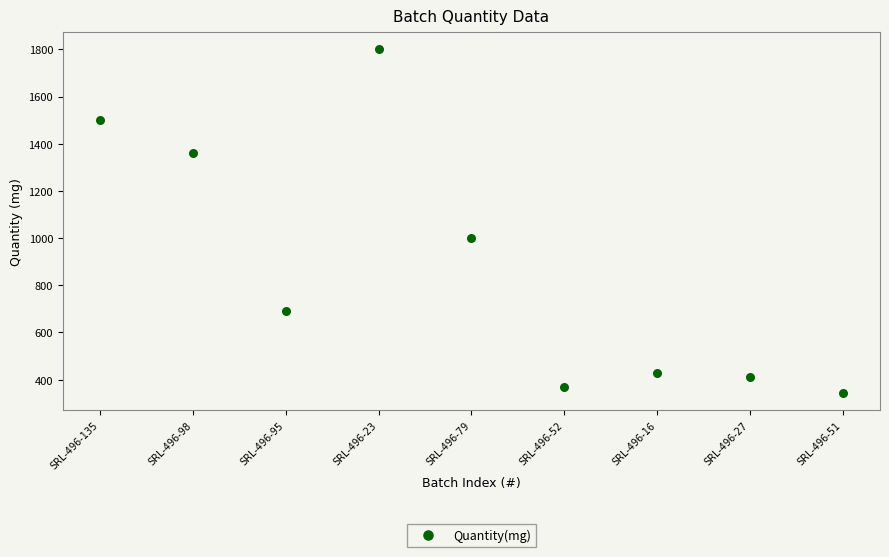

What is the range of X values (max minus min)?

8